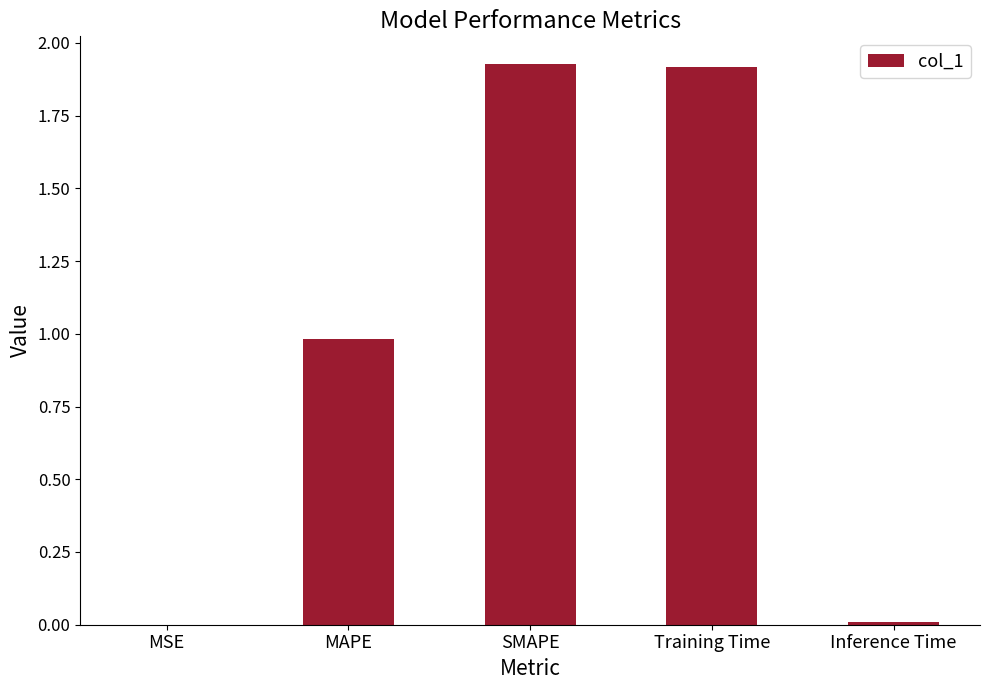

What is the sum of the values at MAPE and Training Time?

2.9